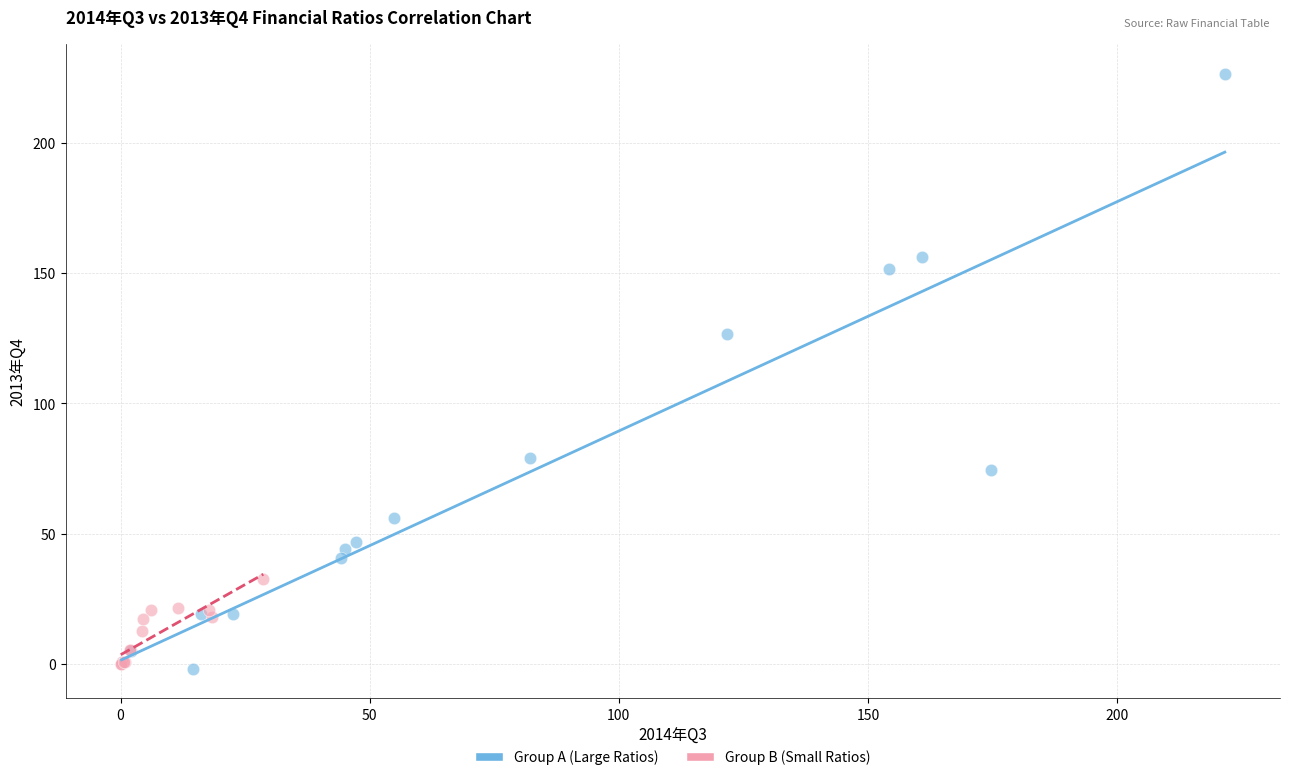

Which series has the largest Y range (max minus min)?

Group A (Large Ratios)